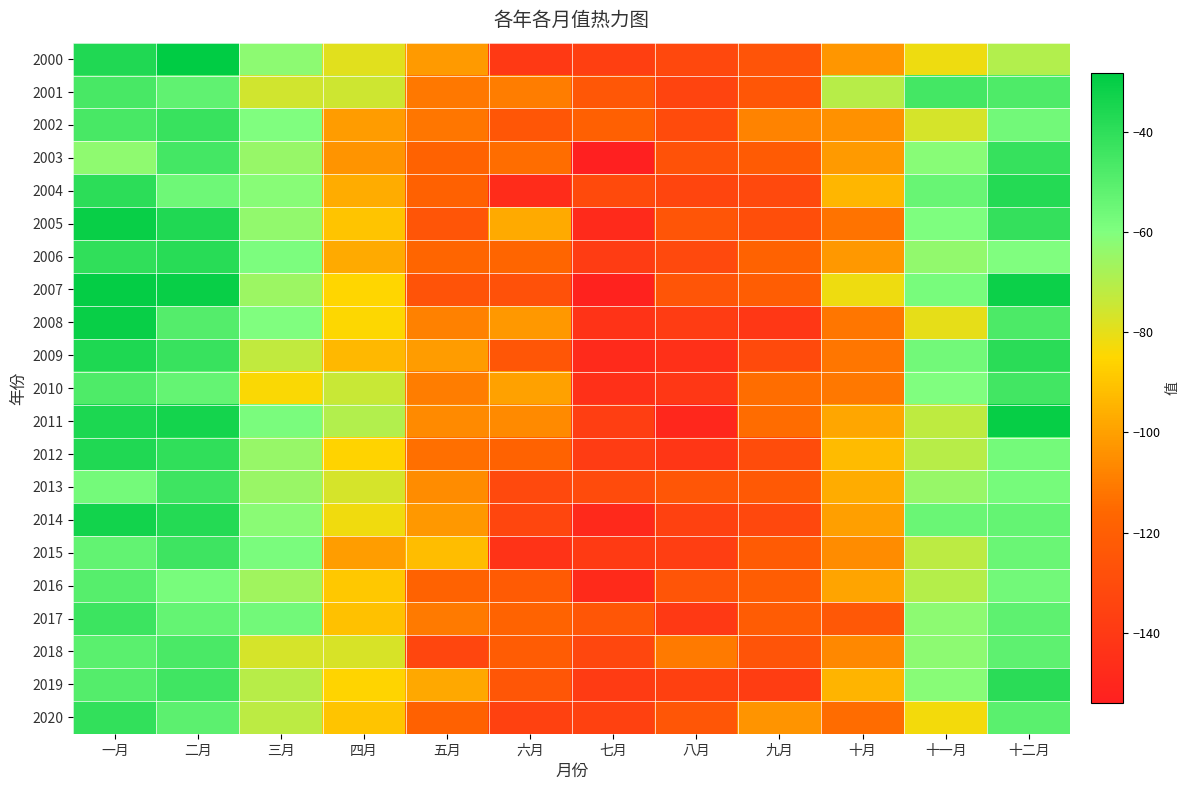

Reading right to left, what are all the values shown in this chart?

2000: 十二月=-70.0	十一月=-81.6	十月=-102.7	九月=-126.0	八月=-132.0	七月=-137.2	六月=-140.0	五月=-101.6	四月=-79.3	三月=-62.7	二月=-28.4	一月=-36.5
2001: 十二月=-47.7	十一月=-45.1	十月=-70.8	九月=-124.2	八月=-134.1	七月=-123.9	六月=-109.7	五月=-111.1	四月=-75.4	三月=-75.9	二月=-52.1	一月=-46.4
2002: 十二月=-56.7	十一月=-76.5	十月=-104.3	九月=-108.0	八月=-130.6	七月=-119.1	六月=-124.1	五月=-111.8	四月=-101.2	三月=-59.8	二月=-42.2	一月=-46.4
2003: 十二月=-41.9	十一月=-61.6	十月=-101.9	九月=-122.0	八月=-126.9	七月=-154.0	六月=-114.1	五月=-118.2	四月=-103.4	三月=-64.5	二月=-45.2	一月=-62.9
2004: 十二月=-37.2	十一月=-54.2	十月=-93.8	九月=-131.5	八月=-133.9	七月=-131.3	六月=-146.9	五月=-118.4	四月=-96.8	三月=-61.7	二月=-55.5	一月=-39.5
2005: 十二月=-41.5	十一月=-59.7	十月=-112.7	九月=-128.8	八月=-125.2	七月=-148.5	六月=-97.1	五月=-125.1	四月=-89.9	三月=-63.5	二月=-36.4	一月=-30.4
2006: 十二月=-60.2	十一月=-63.4	十月=-102.0	九月=-118.2	八月=-131.8	七月=-138.5	六月=-116.4	五月=-116.6	四月=-97.5	三月=-58.9	二月=-38.3	一月=-40.5
2007: 十二月=-31.6	十一月=-58.2	十月=-81.4	九月=-121.0	八月=-125.4	七月=-152.5	六月=-127.0	五月=-126.1	四月=-84.9	三月=-65.5	二月=-30.6	一月=-29.5
2008: 十二月=-47.3	十一月=-80.0	十月=-111.5	九月=-141.2	八月=-138.4	七月=-143.6	六月=-102.2	五月=-108.7	四月=-84.3	三月=-60.0	二月=-49.1	一月=-30.4
2009: 十二月=-39.0	十一月=-56.5	十月=-111.5	九月=-131.0	八月=-145.0	七月=-148.4	六月=-124.3	五月=-101.2	四月=-93.3	三月=-72.7	二月=-42.4	一月=-36.0
2010: 十二月=-44.7	十一月=-59.9	十月=-110.9	九月=-113.9	八月=-141.0	七月=-145.1	六月=-99.8	五月=-109.8	四月=-74.3	三月=-84.2	二月=-53.1	一月=-47.6
2011: 十二月=-30.0	十一月=-72.2	十月=-98.4	九月=-114.6	八月=-149.9	七月=-137.8	六月=-106.1	五月=-106.3	四月=-69.7	三月=-58.8	二月=-33.4	一月=-35.3
2012: 十二月=-57.2	十一月=-70.7	十月=-92.2	九月=-129.8	八月=-141.7	七月=-138.6	六月=-118.1	五月=-113.4	四月=-86.2	三月=-64.3	二月=-40.3	一月=-36.3
2013: 十二月=-57.4	十一月=-64.2	十月=-96.8	九月=-122.9	八月=-124.3	七月=-130.5	六月=-131.8	五月=-105.7	四月=-76.7	三月=-65.0	二月=-43.7	一月=-57.1
2014: 十二月=-53.1	十一月=-54.8	十月=-100.5	九月=-132.4	八月=-135.8	七月=-148.8	六月=-133.2	五月=-102.3	四月=-82.1	三月=-62.1	二月=-37.3	一月=-33.2
2015: 十二月=-54.7	十一月=-71.5	十月=-105.4	九月=-121.8	八月=-137.6	七月=-139.4	六月=-143.3	五月=-92.0	四月=-100.8	三月=-58.5	二月=-43.8	一月=-52.7
2016: 十二月=-56.8	十一月=-70.1	十月=-98.6	九月=-121.0	八月=-125.4	七月=-147.8	六月=-121.9	五月=-118.1	四月=-88.8	三月=-66.2	二月=-58.2	一月=-49.9
2017: 十二月=-51.8	十一月=-62.4	十月=-123.4	九月=-121.4	八月=-139.9	七月=-124.3	六月=-117.2	五月=-110.7	四月=-90.9	三月=-56.5	二月=-53.3	一月=-43.5
2018: 十二月=-51.6	十一月=-62.4	十月=-106.8	九月=-125.6	八月=-110.8	七月=-132.5	六月=-121.2	五月=-133.2	四月=-77.3	三月=-76.8	二月=-46.7	一月=-50.8
2019: 十二月=-38.7	十一月=-61.4	十月=-94.4	九月=-138.1	八月=-136.0	七月=-139.0	六月=-124.5	五月=-97.6	四月=-85.3	三月=-71.0	二月=-44.5	一月=-49.3
2020: 十二月=-50.9	十一月=-82.4	十月=-114.3	九月=-103.0	八月=-124.5	七月=-135.8	六月=-135.6	五月=-118.3	四月=-90.1	三月=-71.7	二月=-51.3	一月=-40.9